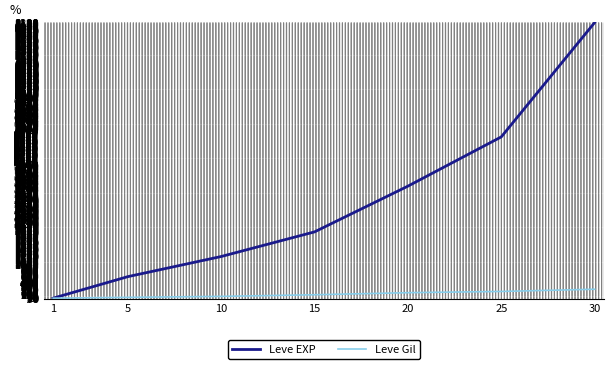

List the labels in order of Leve EXP value, largest first.

30, 25, 20, 15, 10, 5, 1